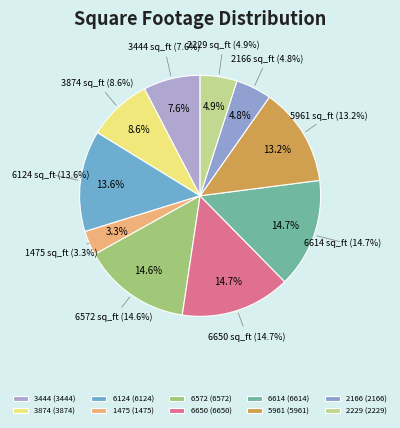

Which category has the biggest portion of the pie?

6650